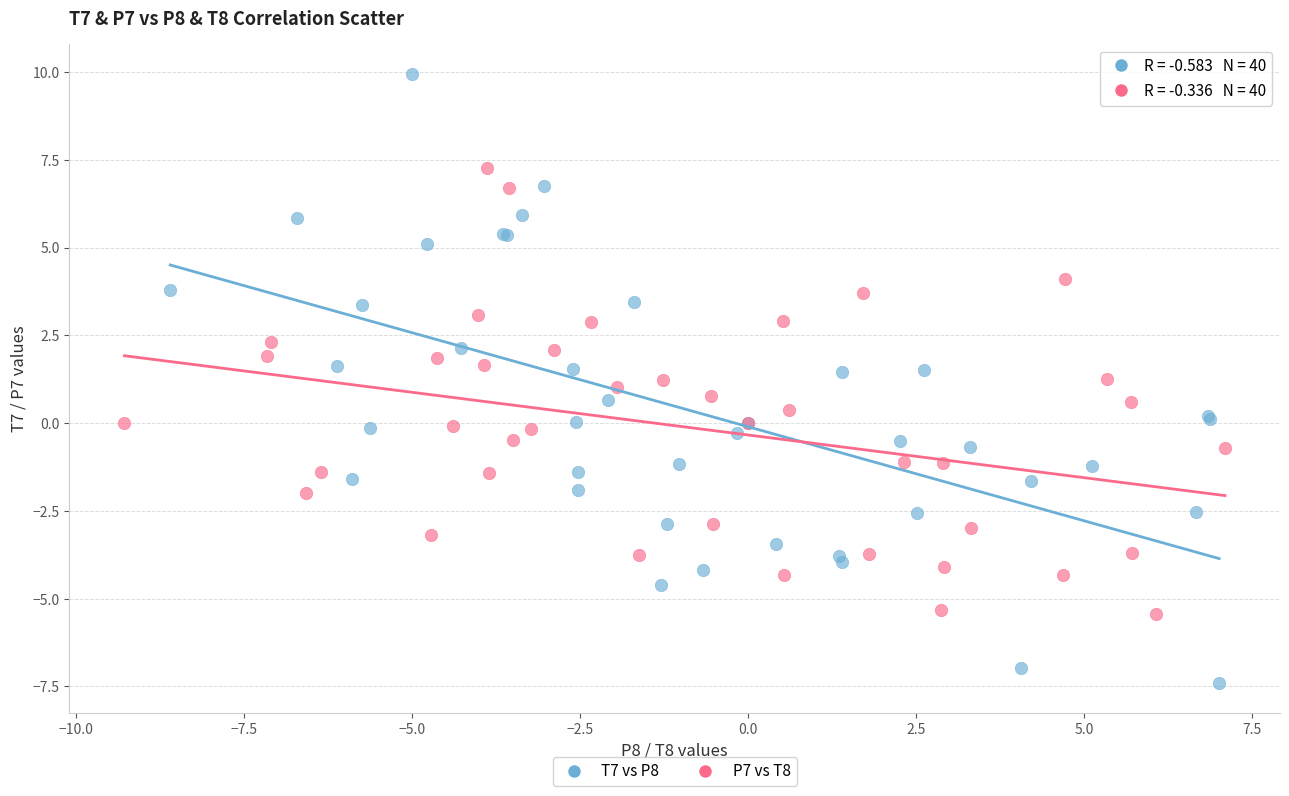

Which series reaches the maximum Y coordinate?

T7 vs P8